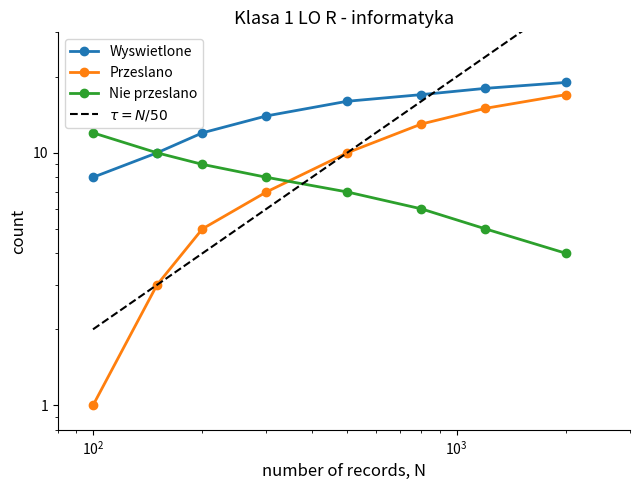

Is it true that Przeslano equals 13 at 6?

True